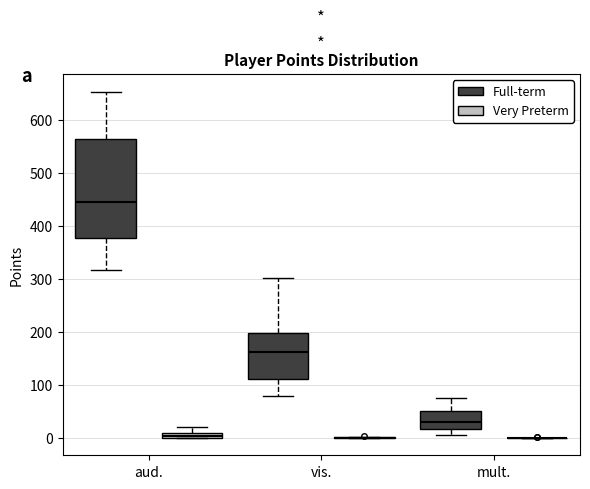

Comparing the boxes themselves (not the whiskers), which one is the tallest?

aud. (Full-term)